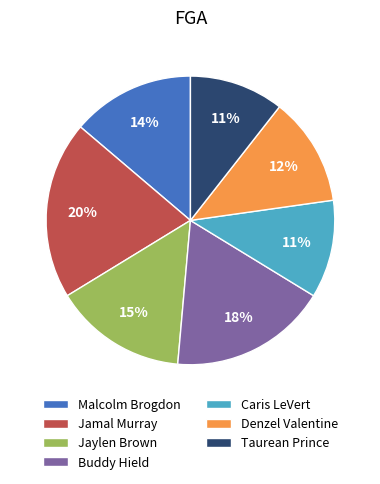

To the nearest percent, what is the difference between the Buddy Hield and Caris LeVert slice percentages?

7%